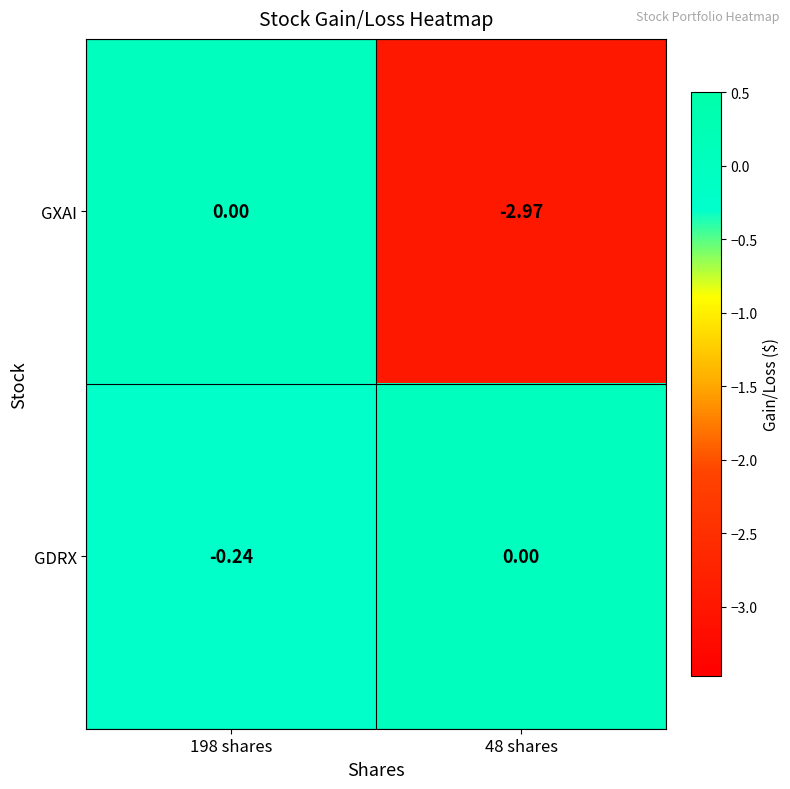

Between 198 shares and 48 shares, which series saw the biggest shift?

GXAI